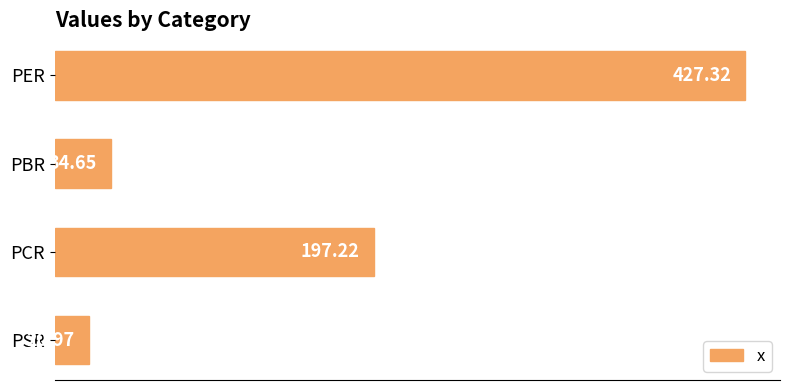

What is the change in value from PER to PSR?

-406.4